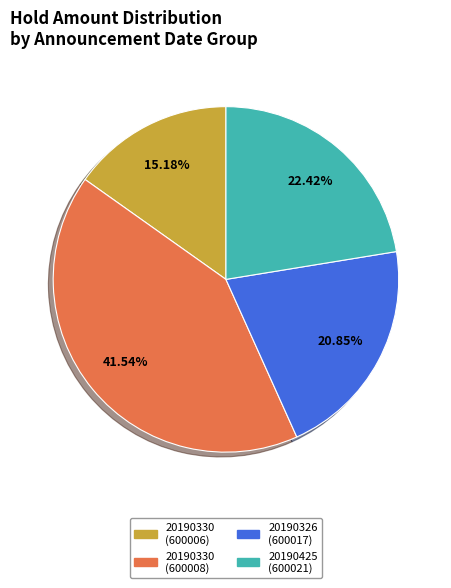

Is there any slice that represents more than half of the pie?

No